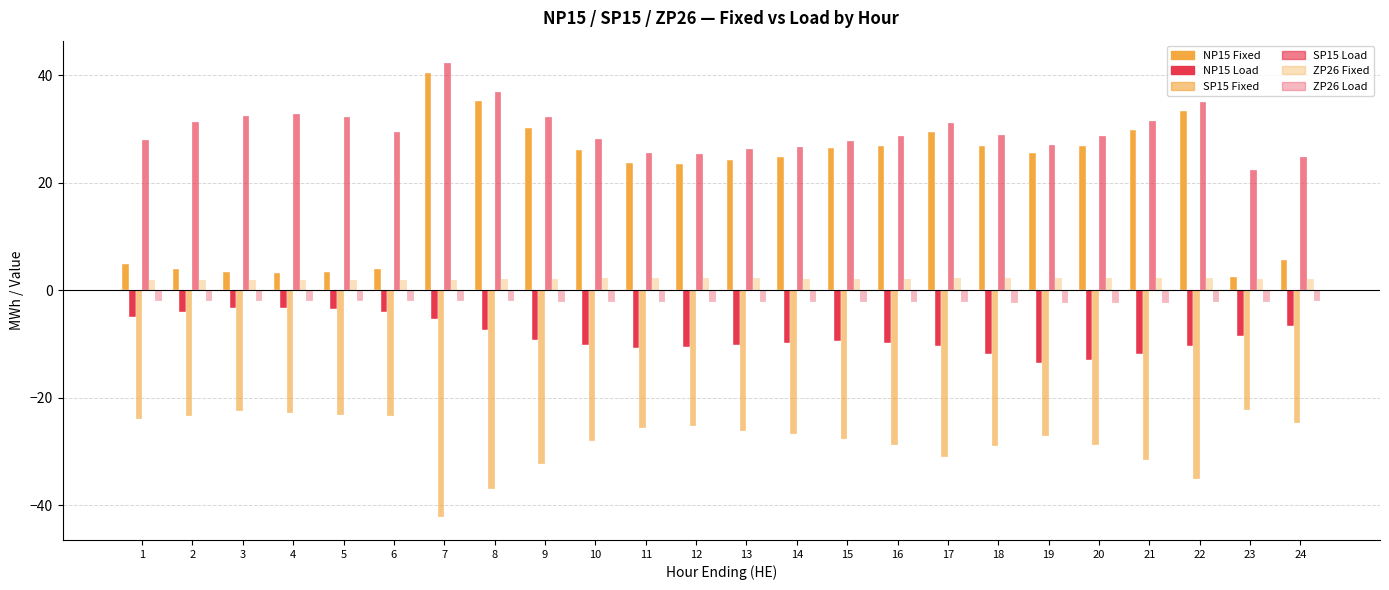

Are the bars horizontal?

No